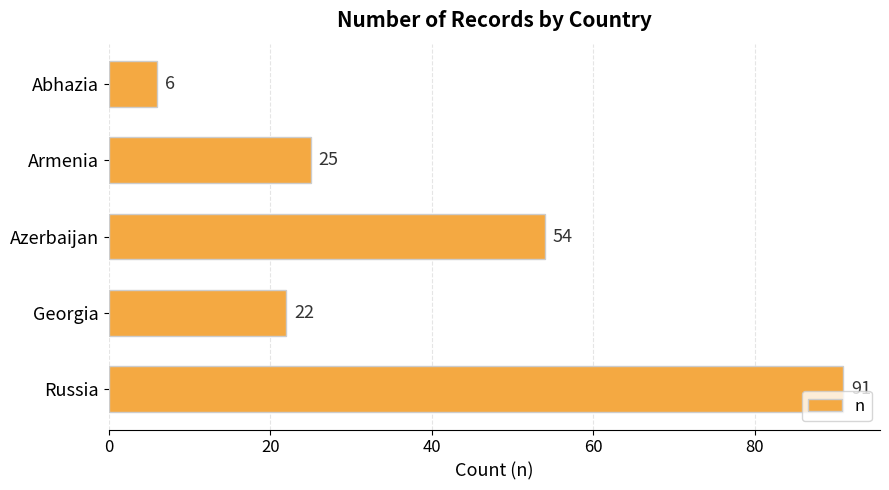

What is the sum of all values?

198